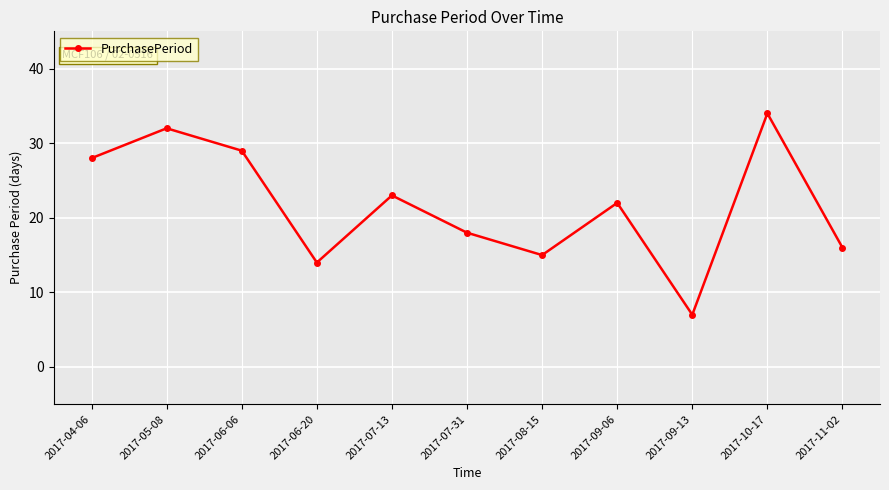

What is the label of the 11th point from the right?

2017-04-06